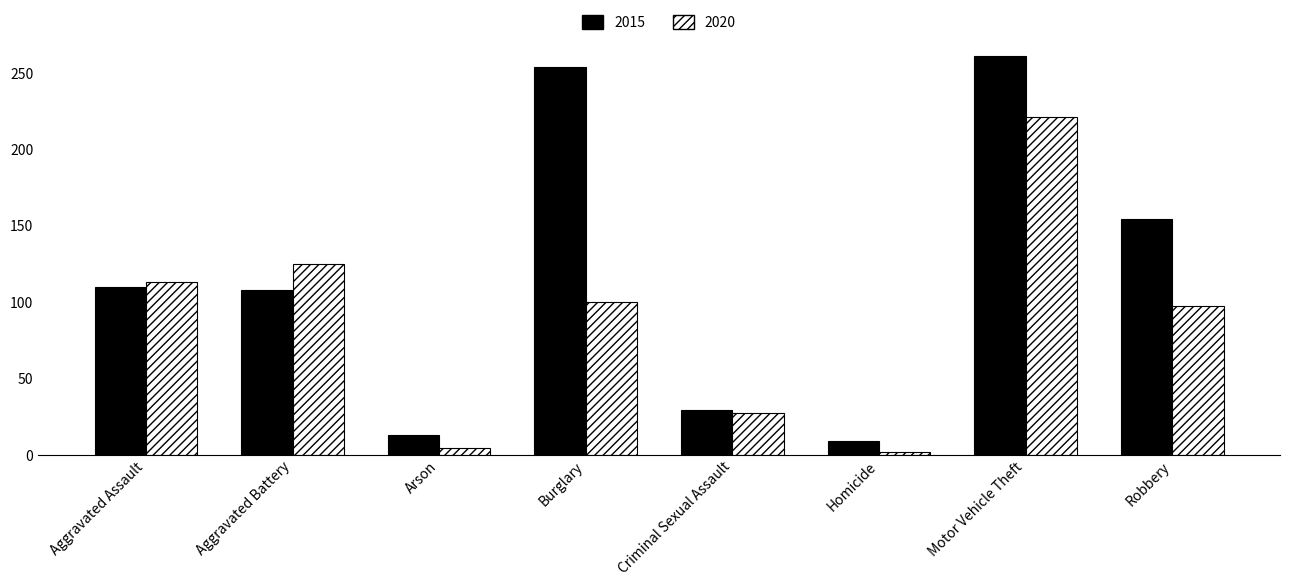

What is the difference between the second highest and minimum values in the 2020 series?

123